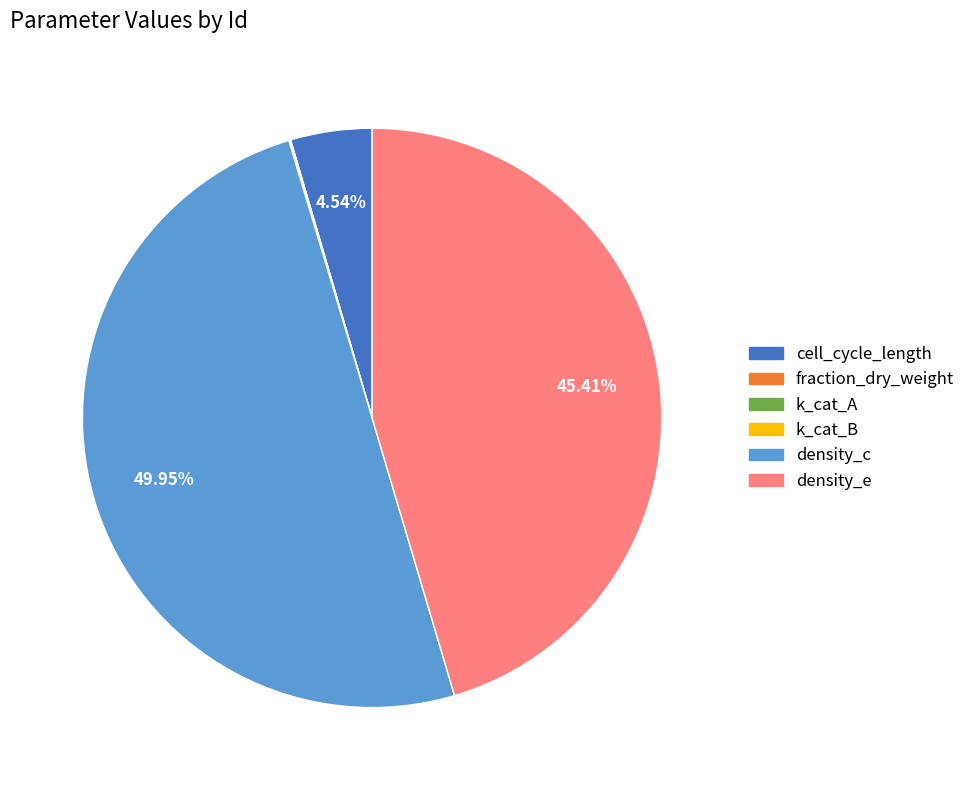

Does cell_cycle_length account for over 50% of the chart?

No